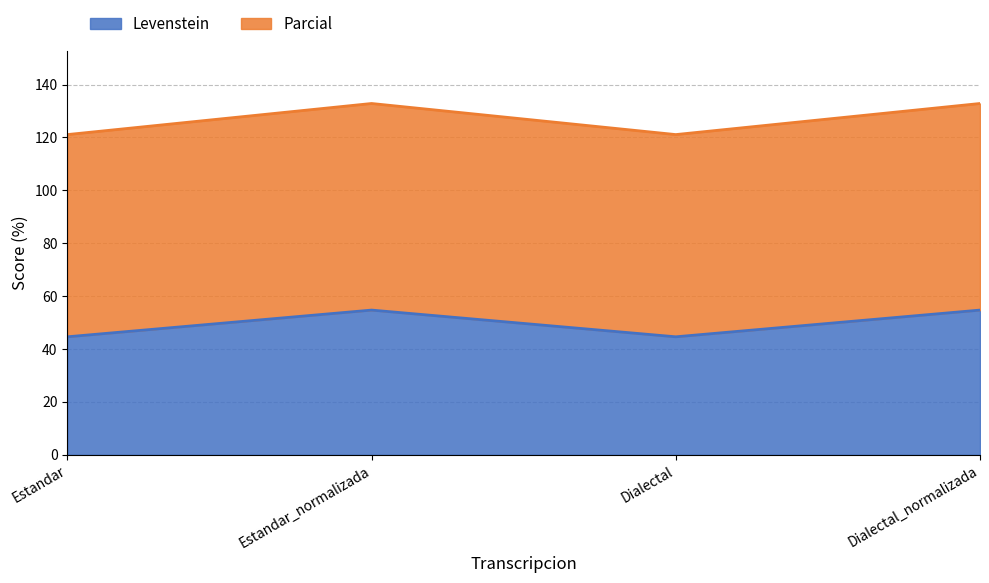

At how many categories does at least one series exceed 81?

4